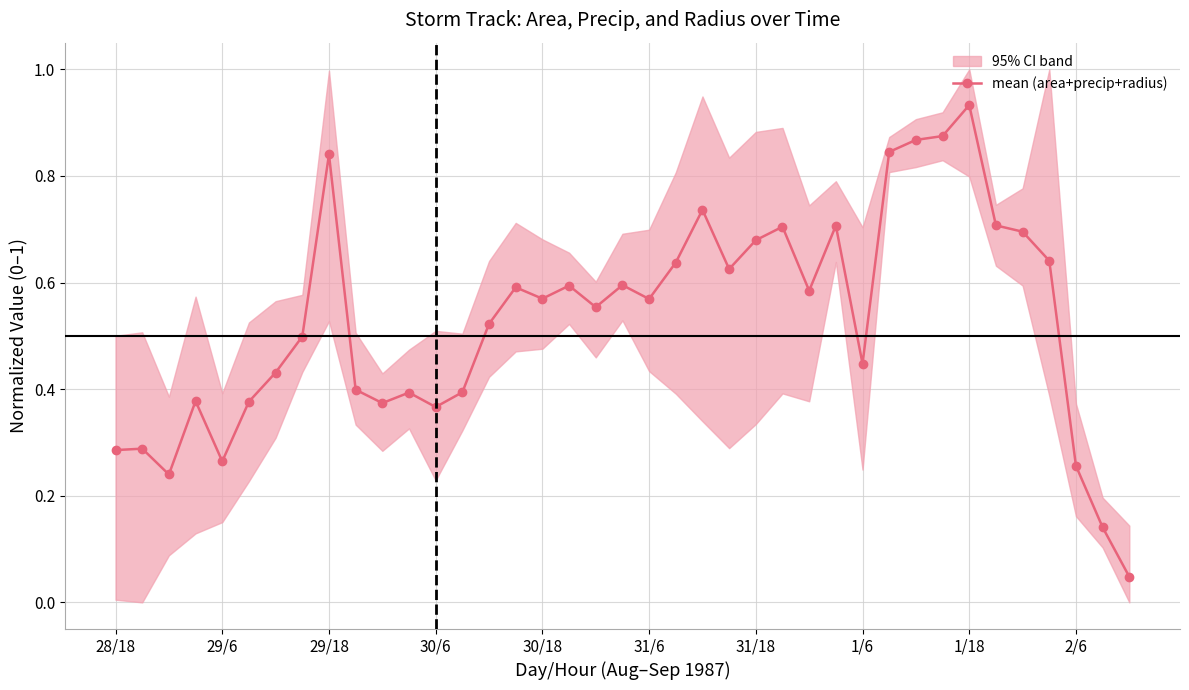

How many data points does each series have?

39